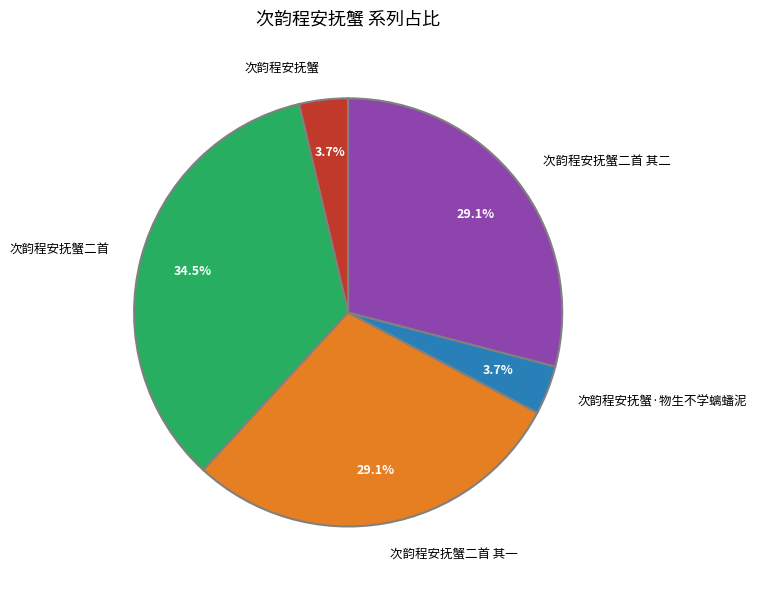

Approximately how many times larger is the value at 次韵程安抚蟹二首 其一 compared to 次韵程安抚蟹·物生不学螭蟠泥?

7.9